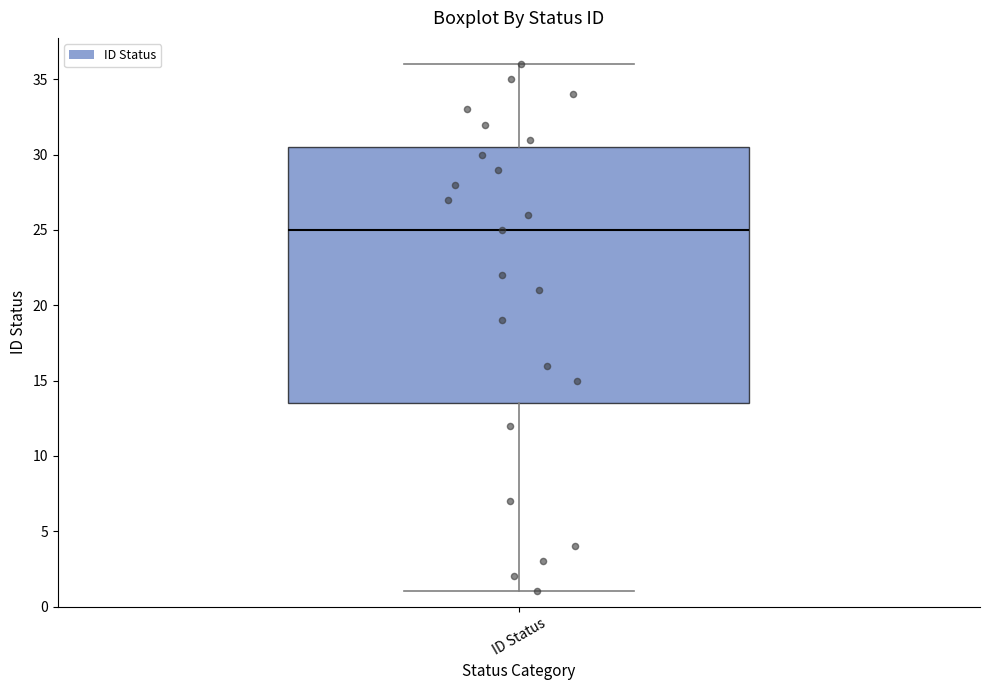

Read this box plot against the y-axis: the position of the median line, the range covered by the box, and the ends of both whiskers. The values are not printed on the chart, so give them approximately, as read against the axis.

median 25.0, box 13.5 to 30.5, whiskers 1.0 to 36.0